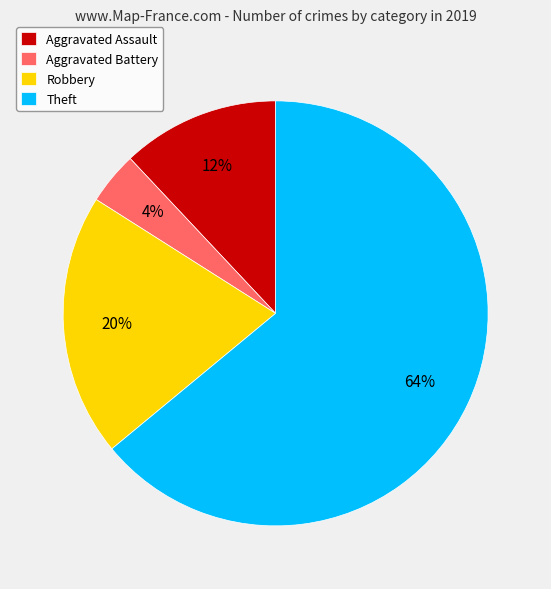

Rank the categories by value from highest to lowest.

Theft, Robbery, Aggravated Assault, Aggravated Battery